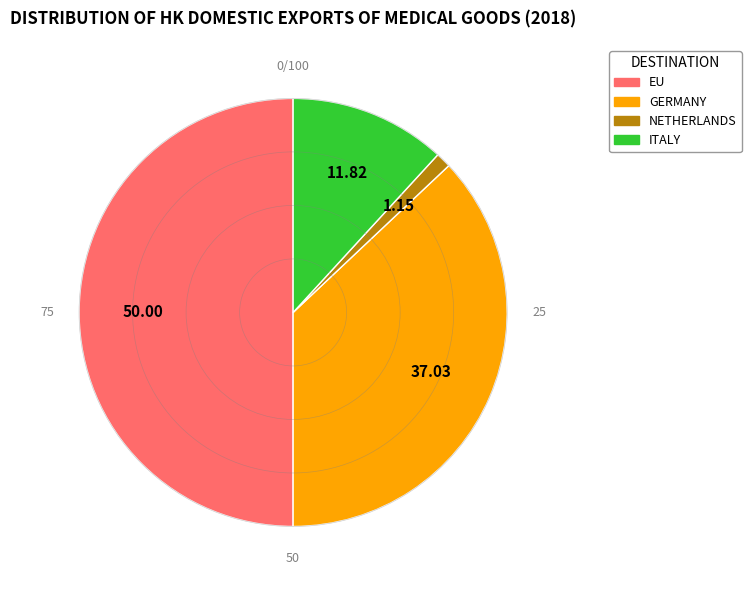

How many segments does this pie chart have?

4